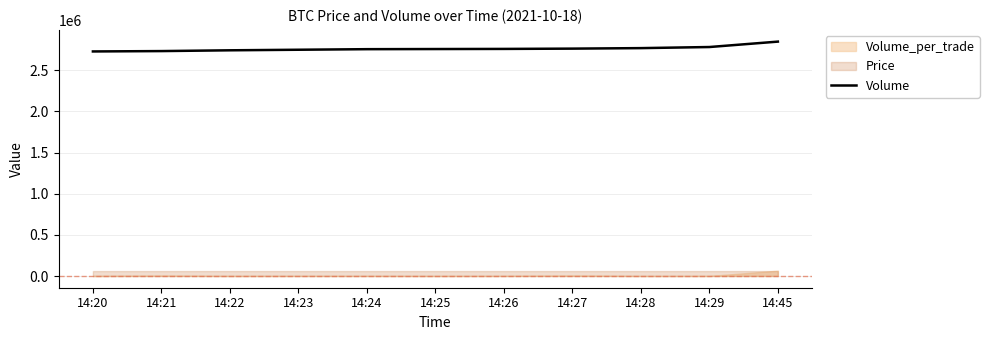

At which category does the chart reach its peak across all series?

14:45